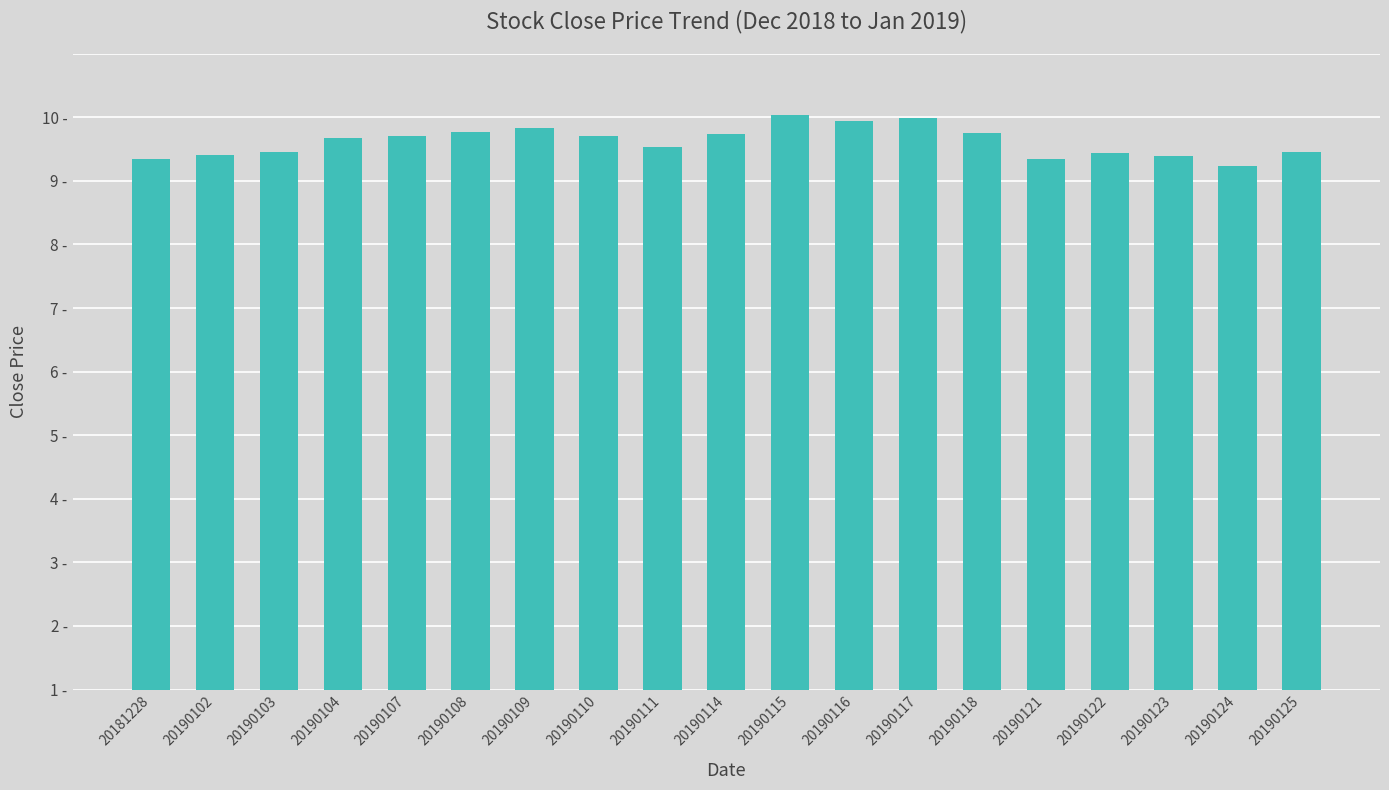

Are the bars horizontal?

No